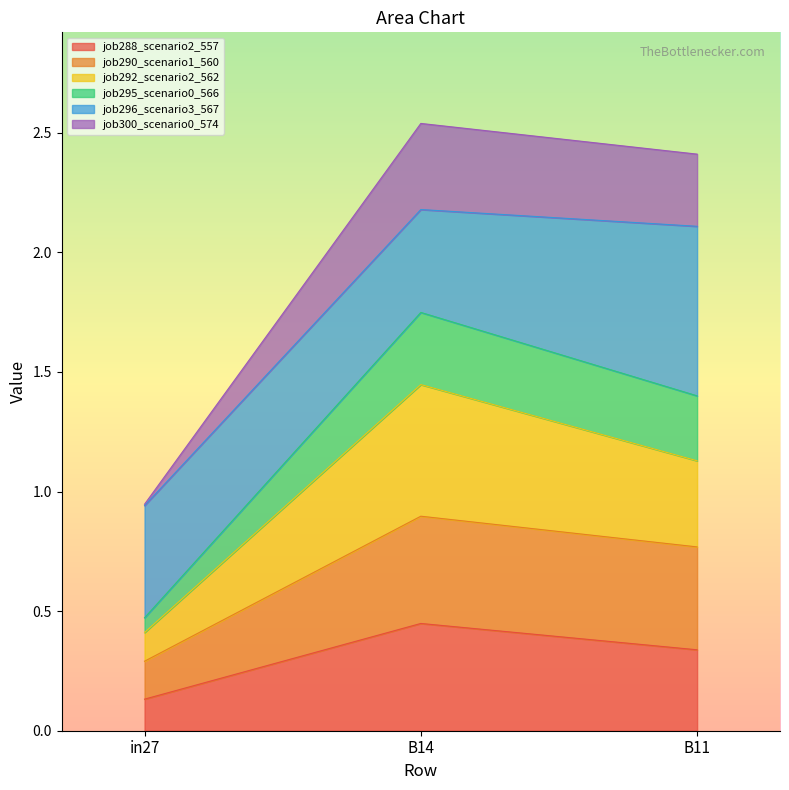

What is the total value across all series at B11?

2.4